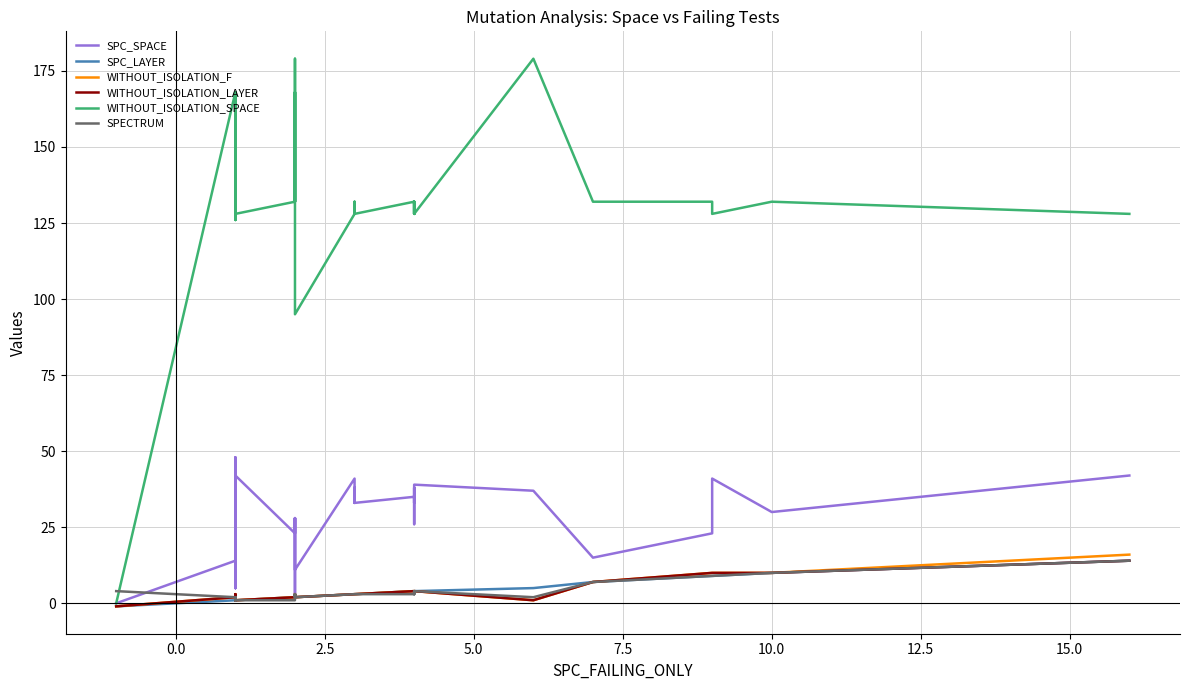

What is the sum of all SPECTRUM values?

134